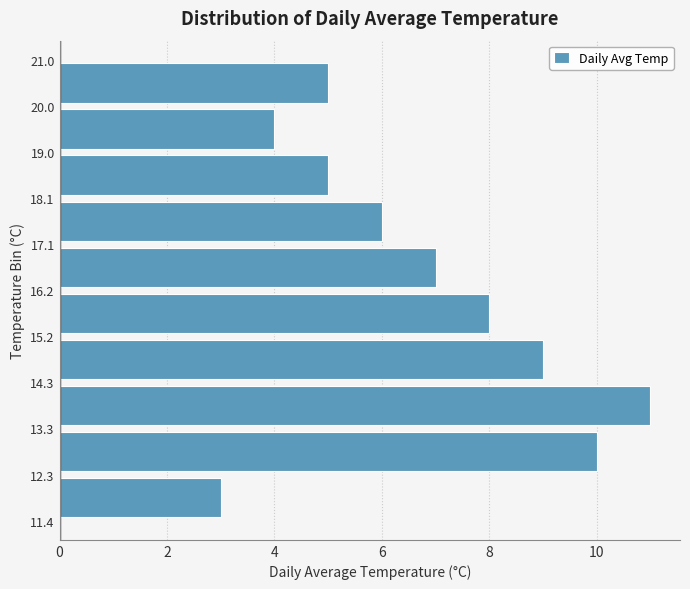

Reading bottom to top, list every bar in this chart as the range it spans on the y-axis followed by its length. The values are not printed on the chart, so give them approximately, as read against the axis.

11.4 to 12.3: 3
12.3 to 13.3: 10
13.3 to 14.3: 11
14.3 to 15.2: 9
15.2 to 16.2: 8
16.2 to 17.1: 7
17.1 to 18.1: 6
18.1 to 19.0: 5
19.0 to 20.0: 4
20.0 to 21.0: 5